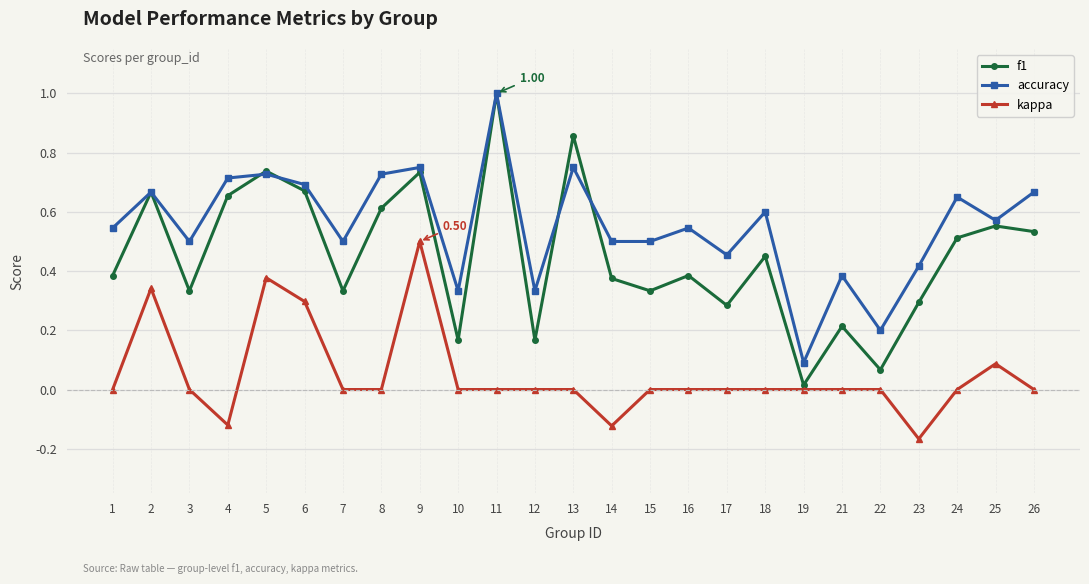

At which label does kappa reach its peak?

9